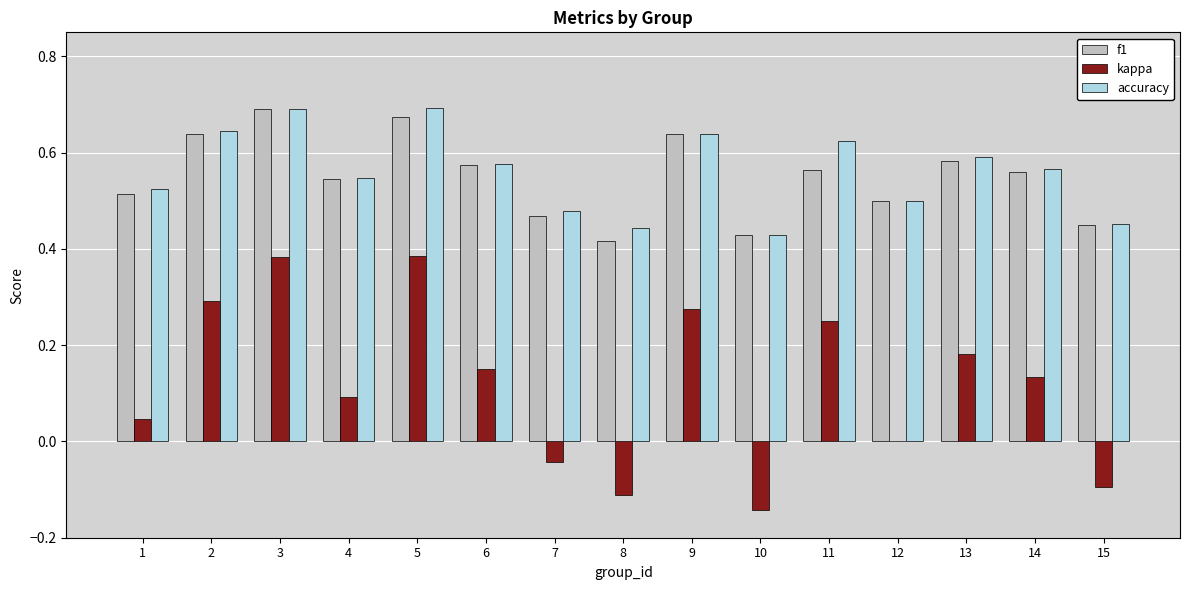

Between 1 and 7, which series saw the biggest shift?

kappa